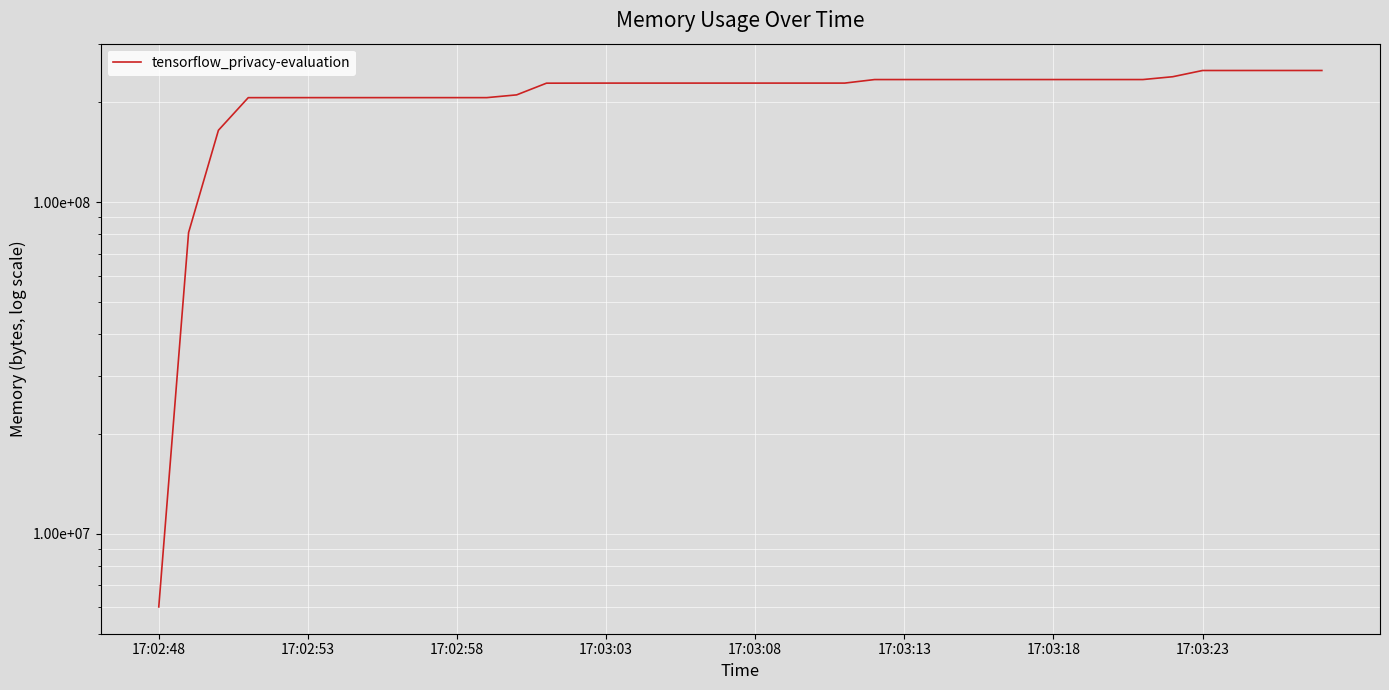

Which has a higher value, 20 or 27?

27